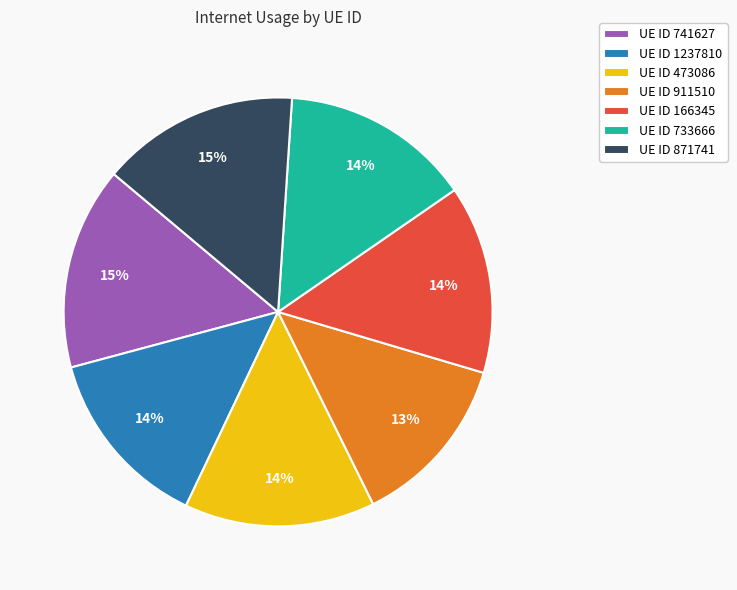

Is it true that UE ID 473086 is 14% of the pie?

True